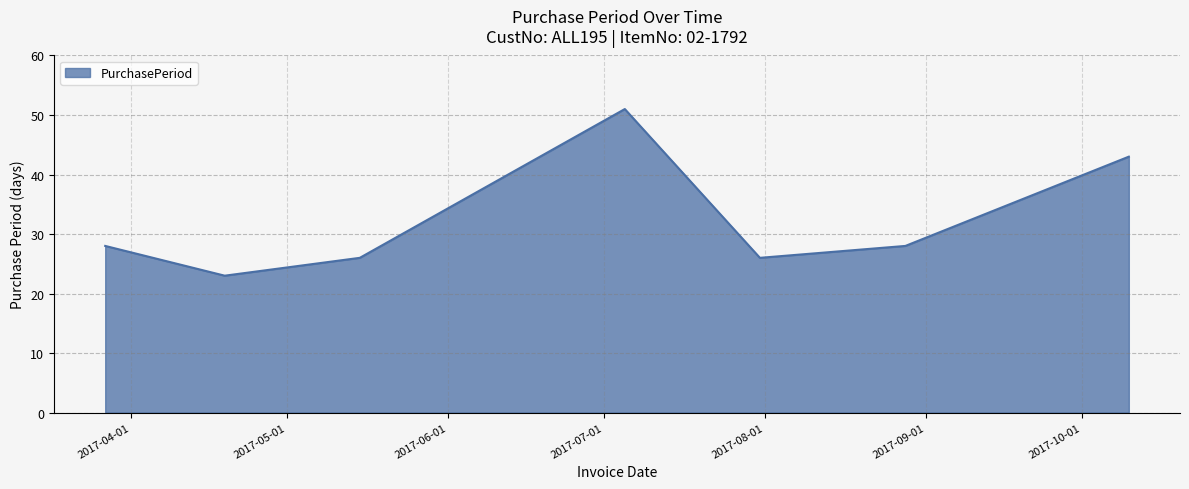

What is the minimum value shown in the chart?

23